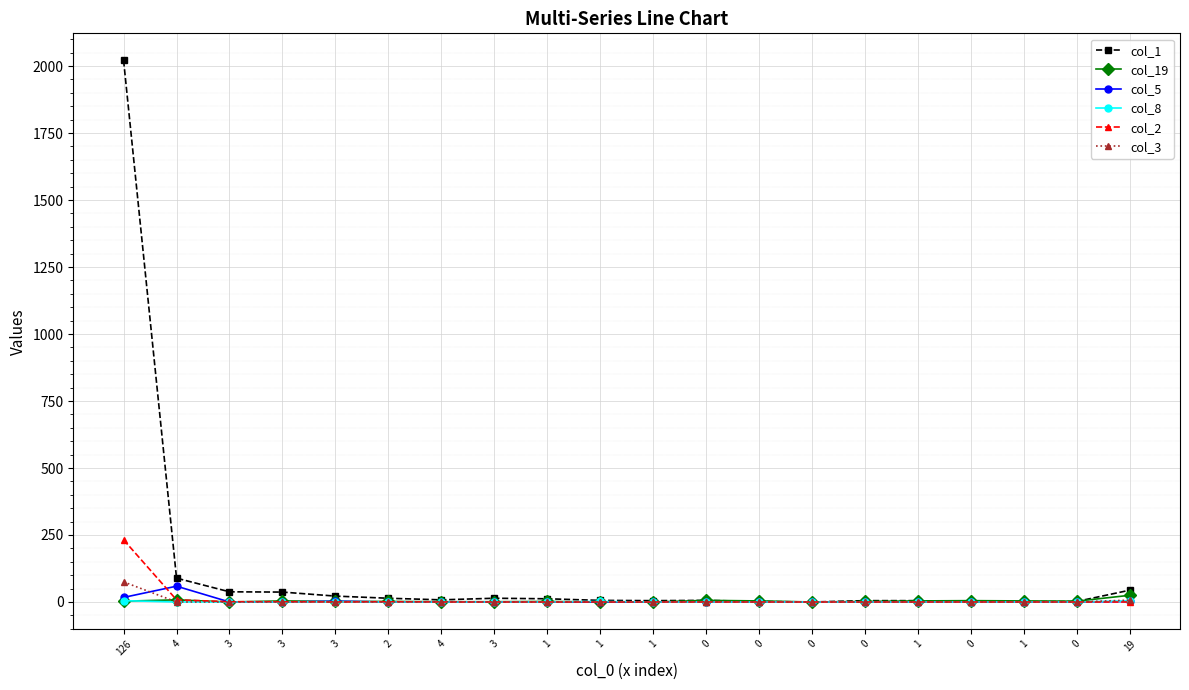

In col_1, how many points are lower than both neighbors (excluding endpoints)?

4